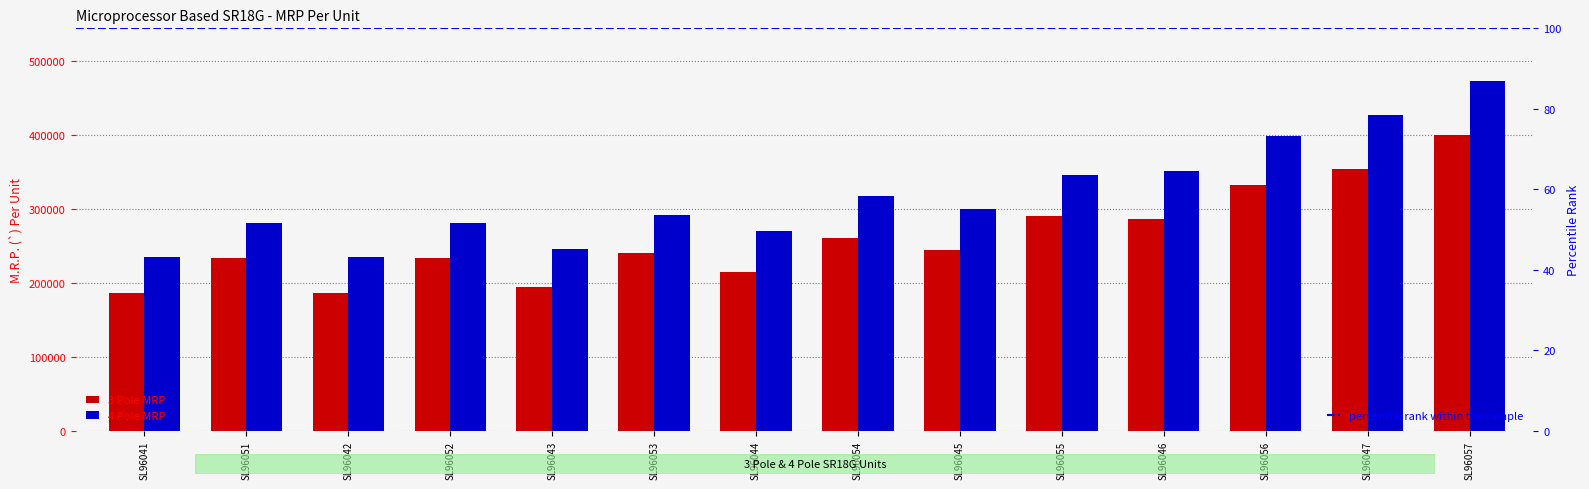

Which series changed the most between SL96054 and SL96046?

4 Pole MRP